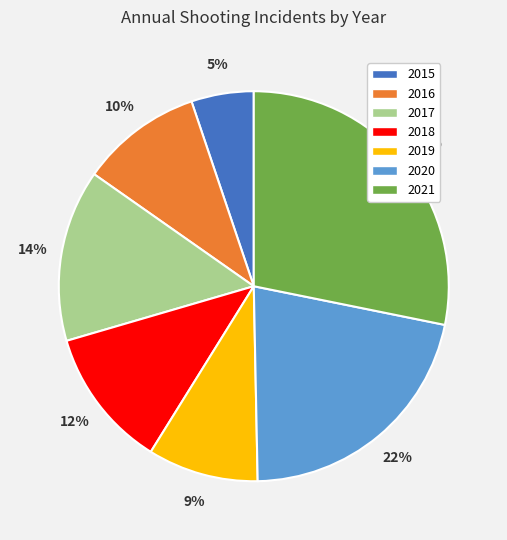

To the nearest percent, what is the combined percentage of 2017 and 2019?

23%